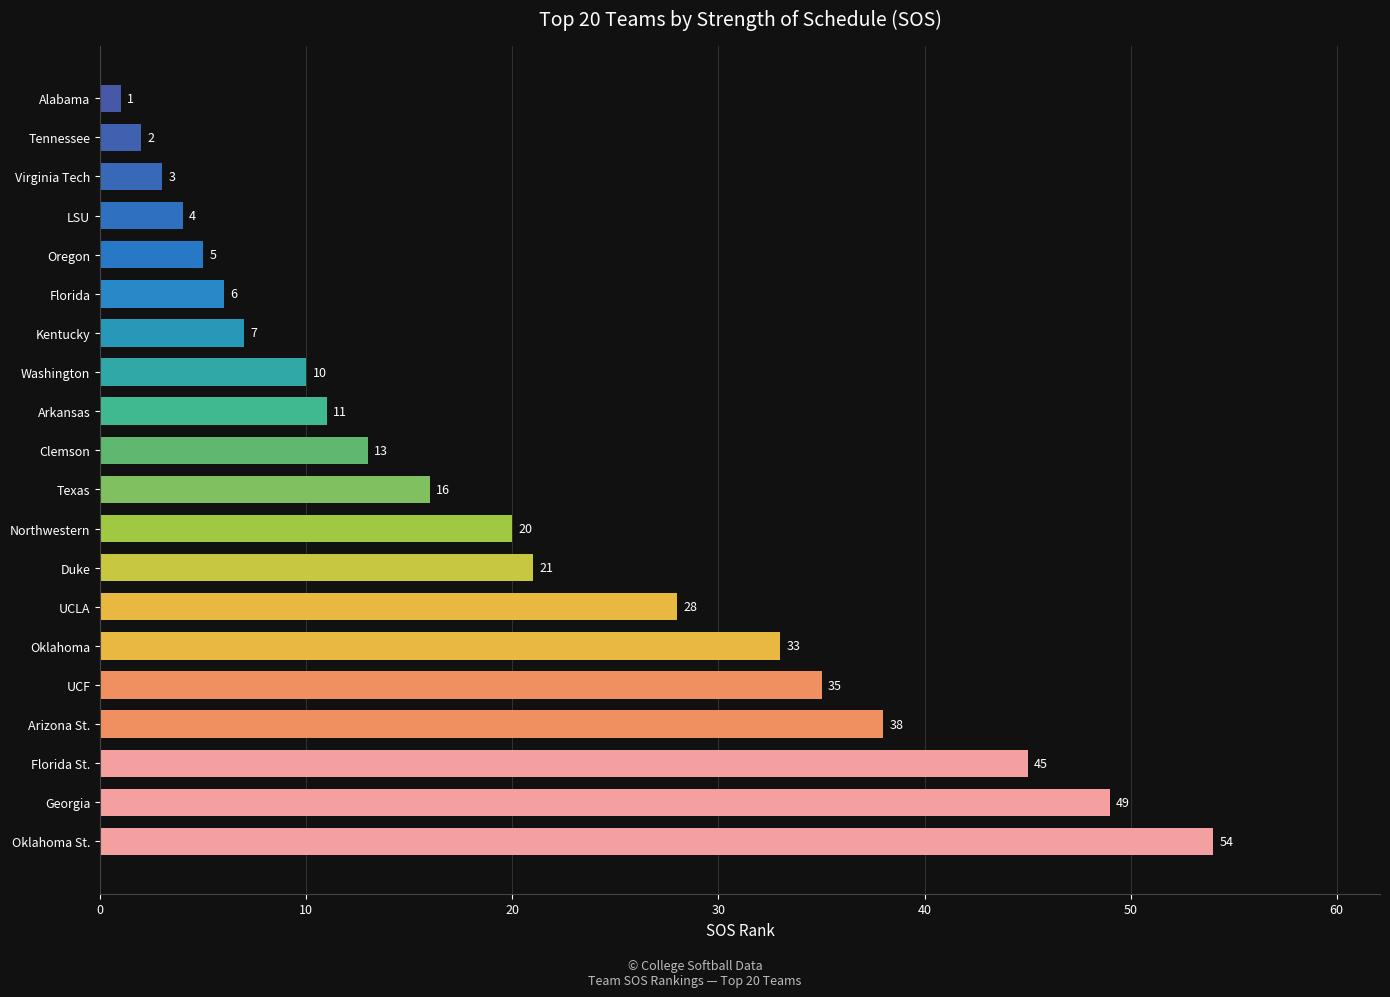

True or false: the data shows 21 at Oklahoma St..

False